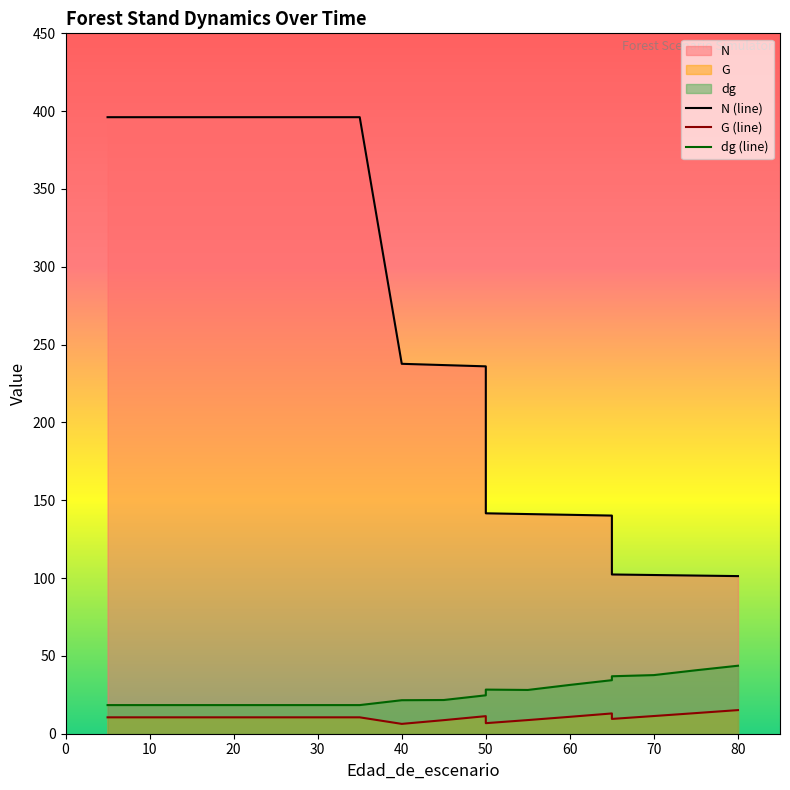

Is the value of dg (line) at 70 greater than the value of N (line) at 50?

No